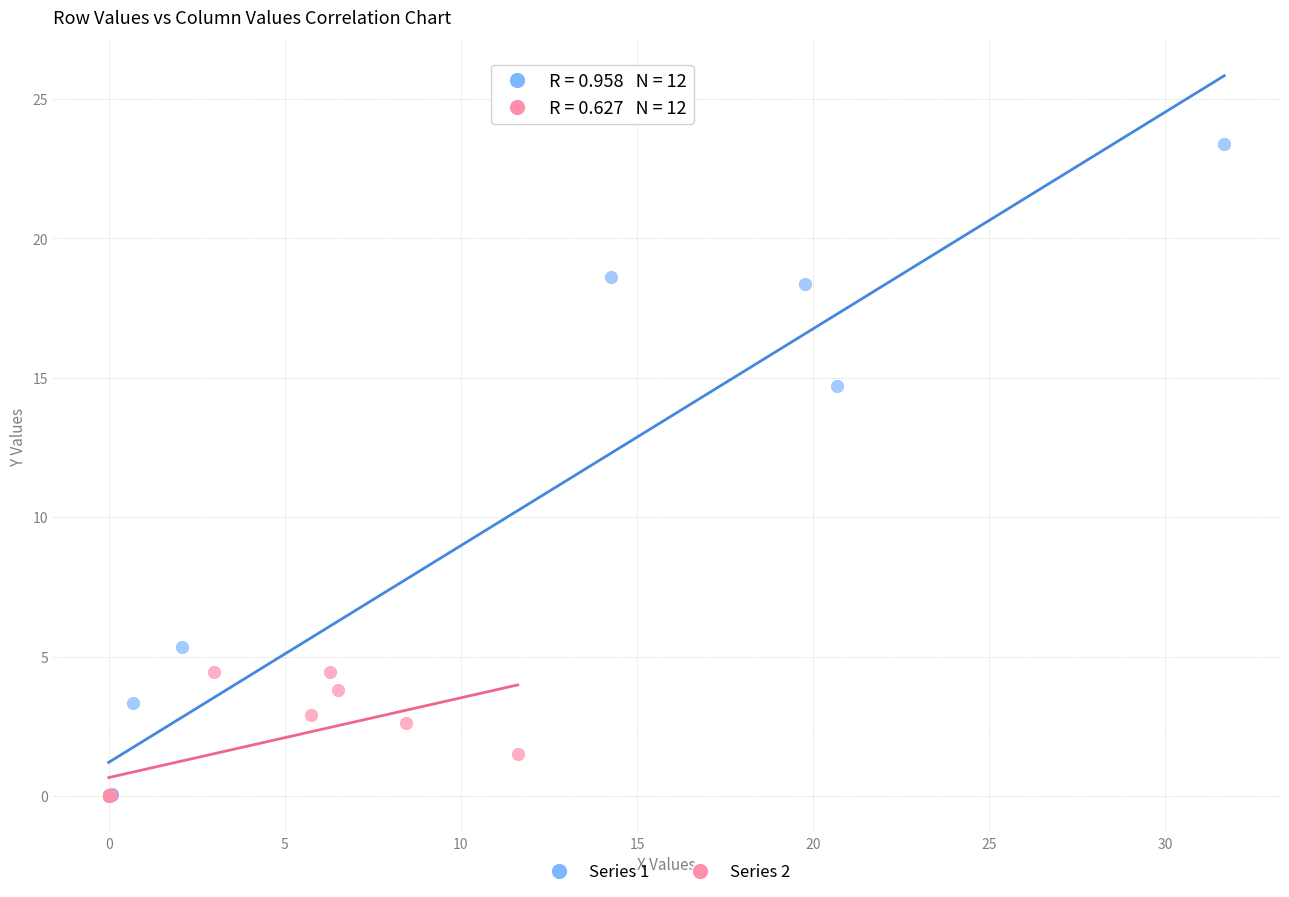

Which series has the largest Y range (max minus min)?

Series 1